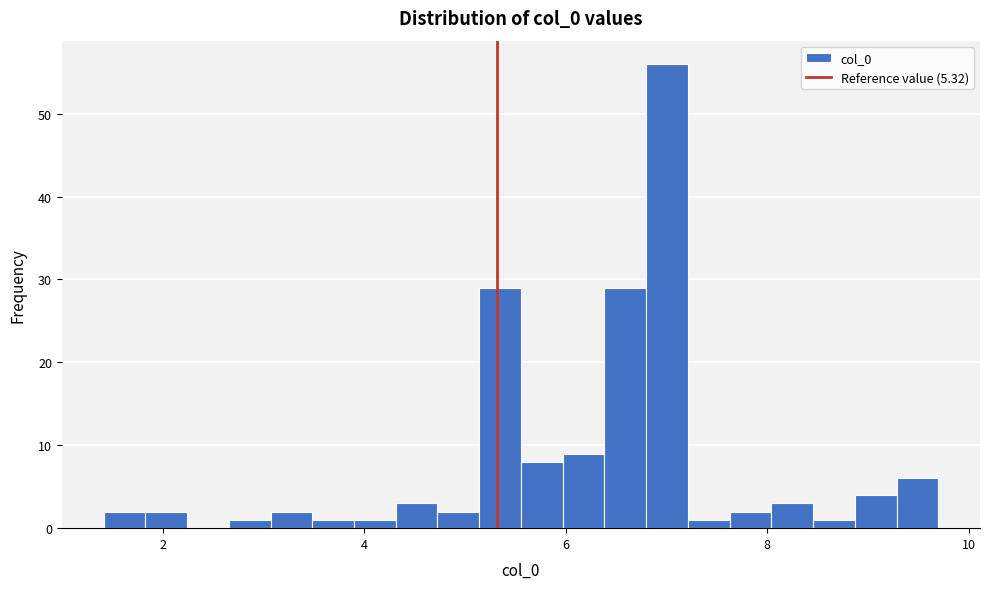

Read against the x-axis, roughly where is the centre of the tallest bar?

7.0